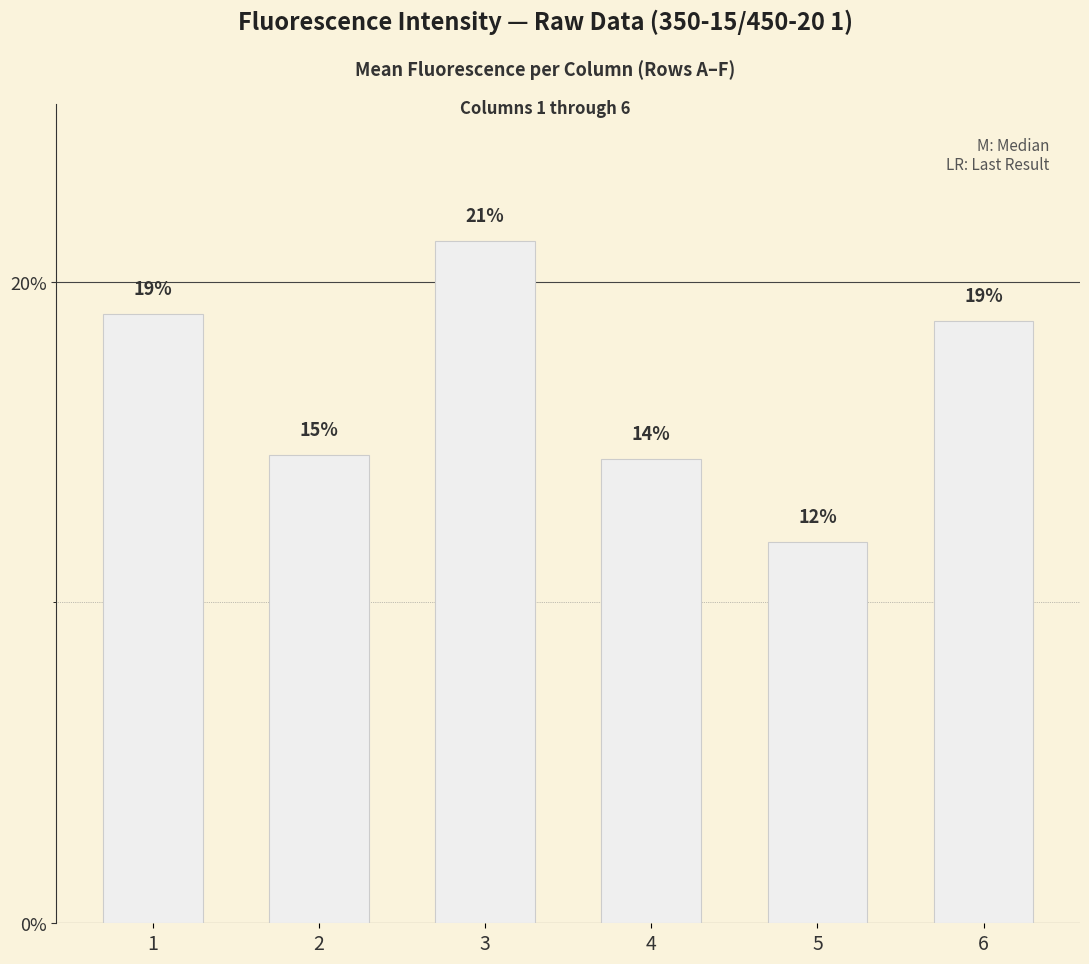

Does the chart contain any negative values?

No